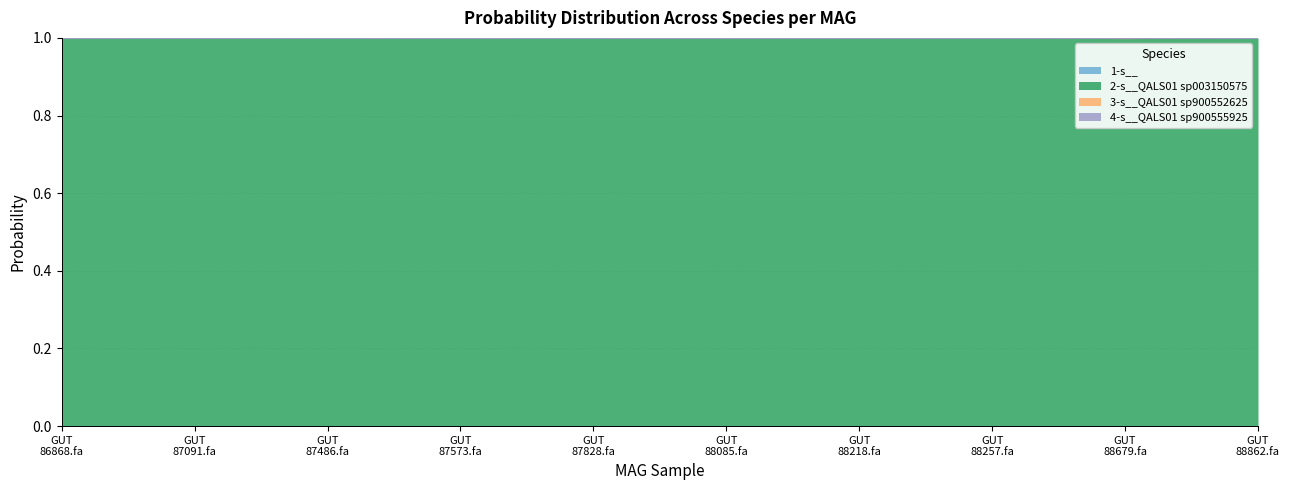

True or false: 2-s__QALS01 sp003150575 has a value of 1.0 at GUT 88218.fa.

True